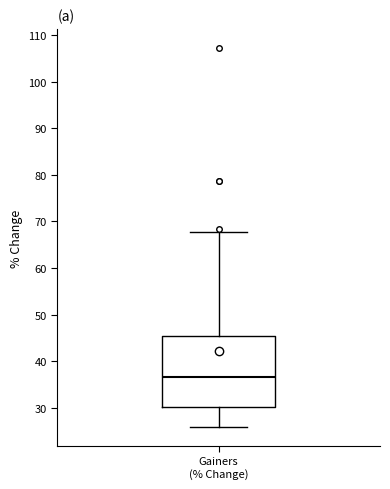

Where does the lower whisker of the box for Gainers (% Change) end on the y-axis? The values are not printed on the chart, so give them approximately, as read against the axis.

26